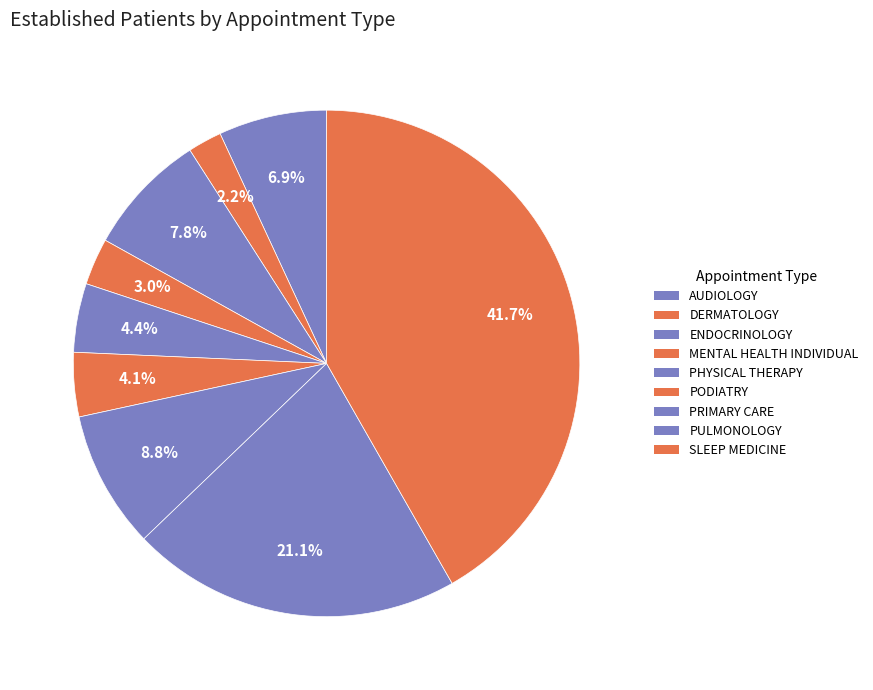

To the nearest percent, what is the difference between the largest and smallest slice percentages?

40%